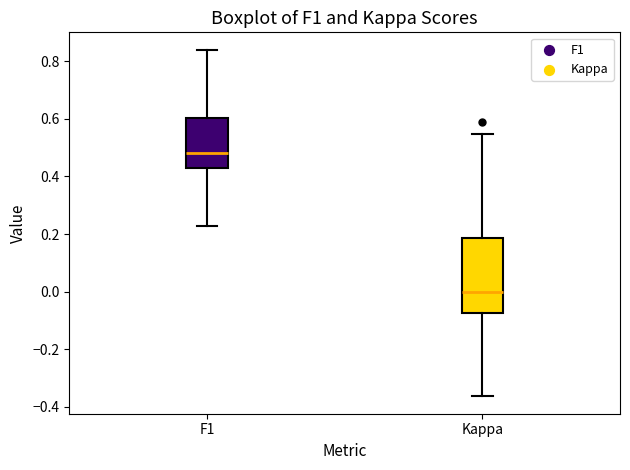

Where is the lower edge of the box for F1 on the y-axis? The values are not printed on the chart, so give them approximately, as read against the axis.

0.42